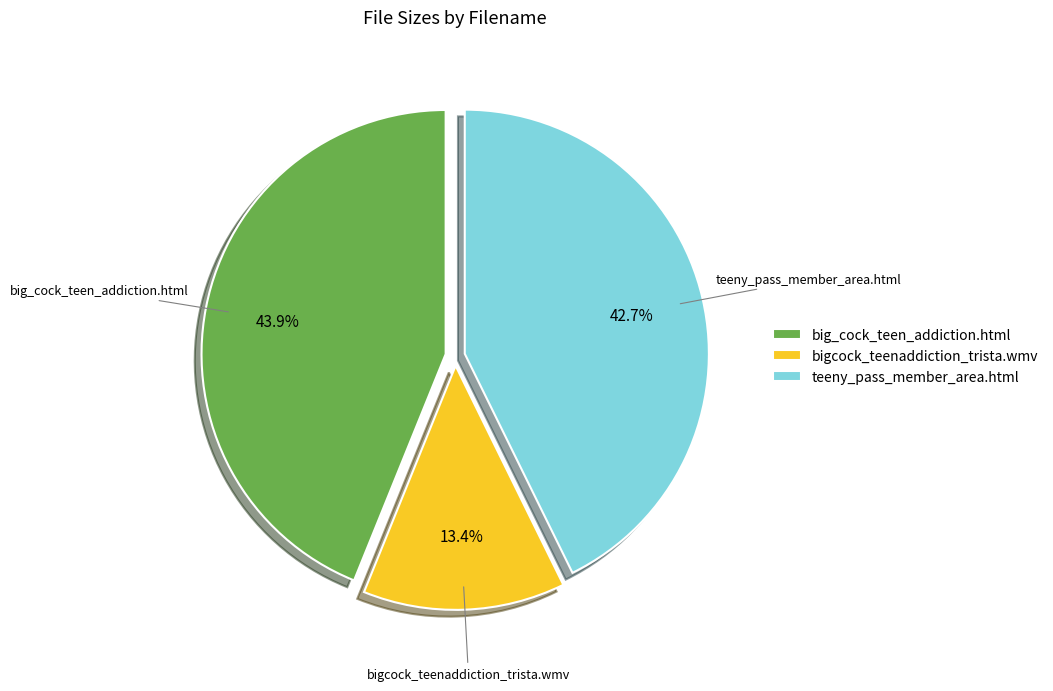

Is there a majority slice in this chart?

No